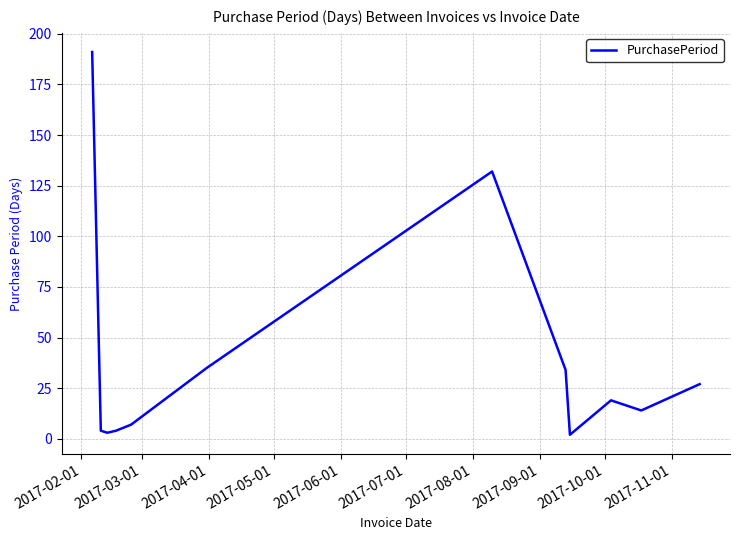

What is the greatest value displayed?

191